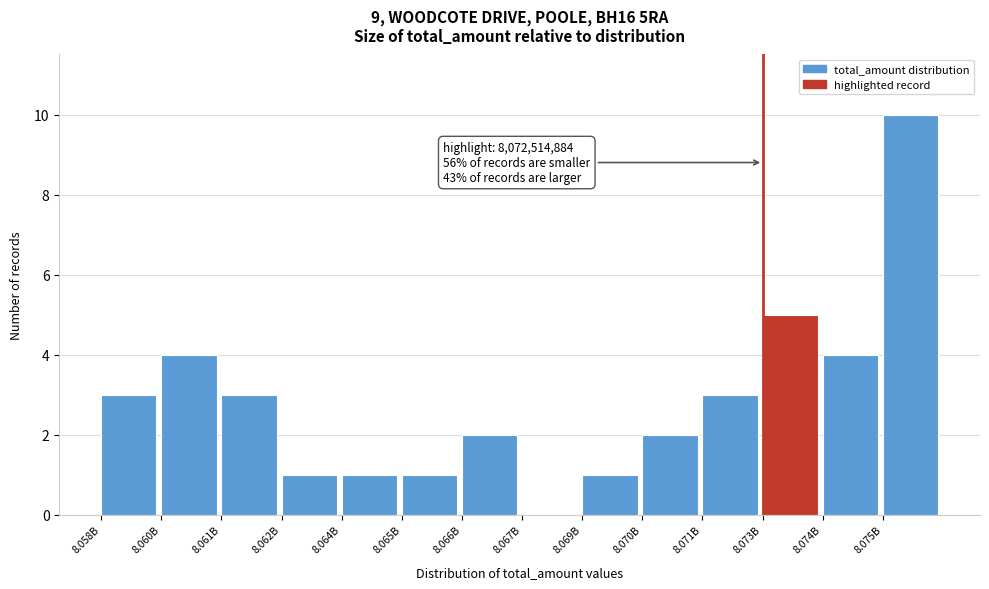

Reading right to left, extract all data points from this chart.

8.075B=10	8.074B=4	8.073B=5	8.071B=3	8.070B=2	8.069B=1	8.067B=0	8.066B=2	8.065B=1	8.064B=1	8.062B=1	8.061B=3	8.060B=4	8.058B=3